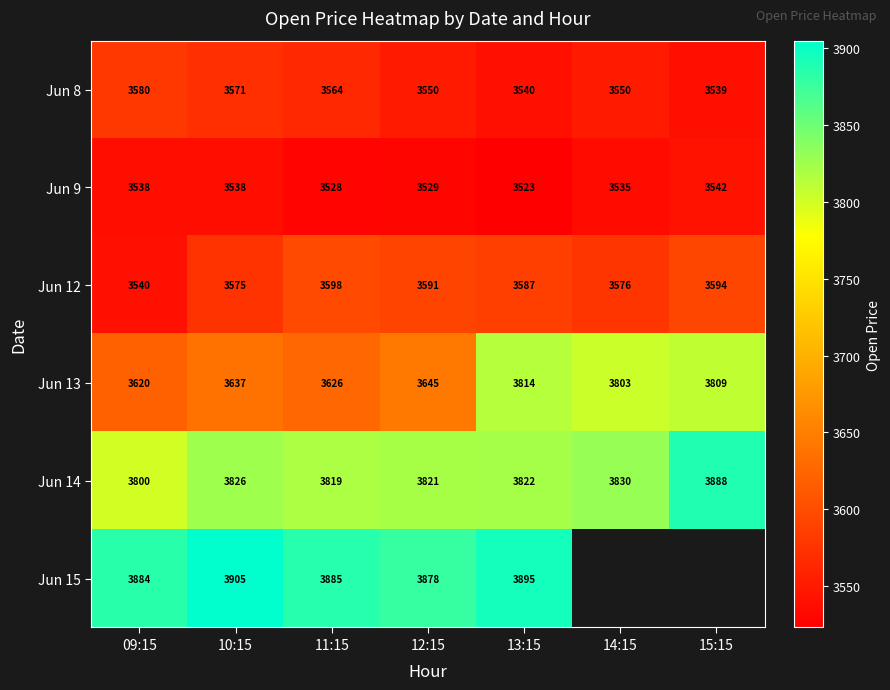

Is the value of Jun 9 at 15:15 greater than the value of Jun 8 at 10:15?

No